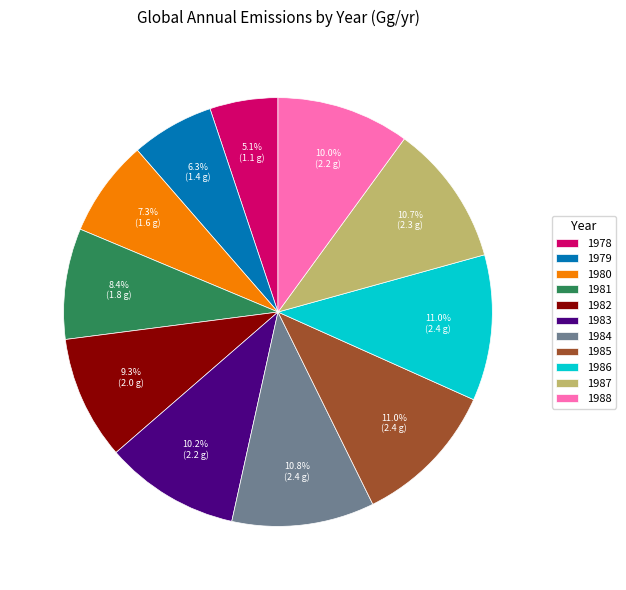

Does 1979 represent more than half of the total?

No